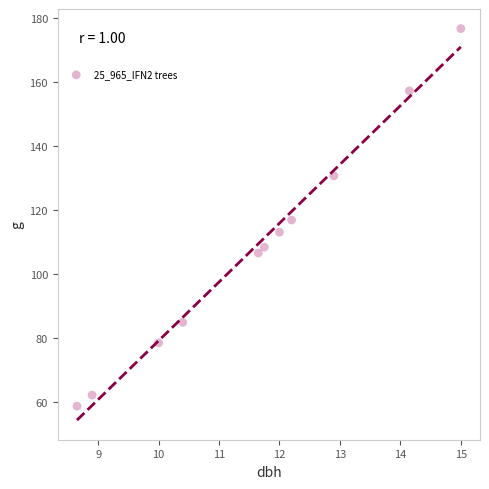

What is the range of X values (max minus min)?

6.3